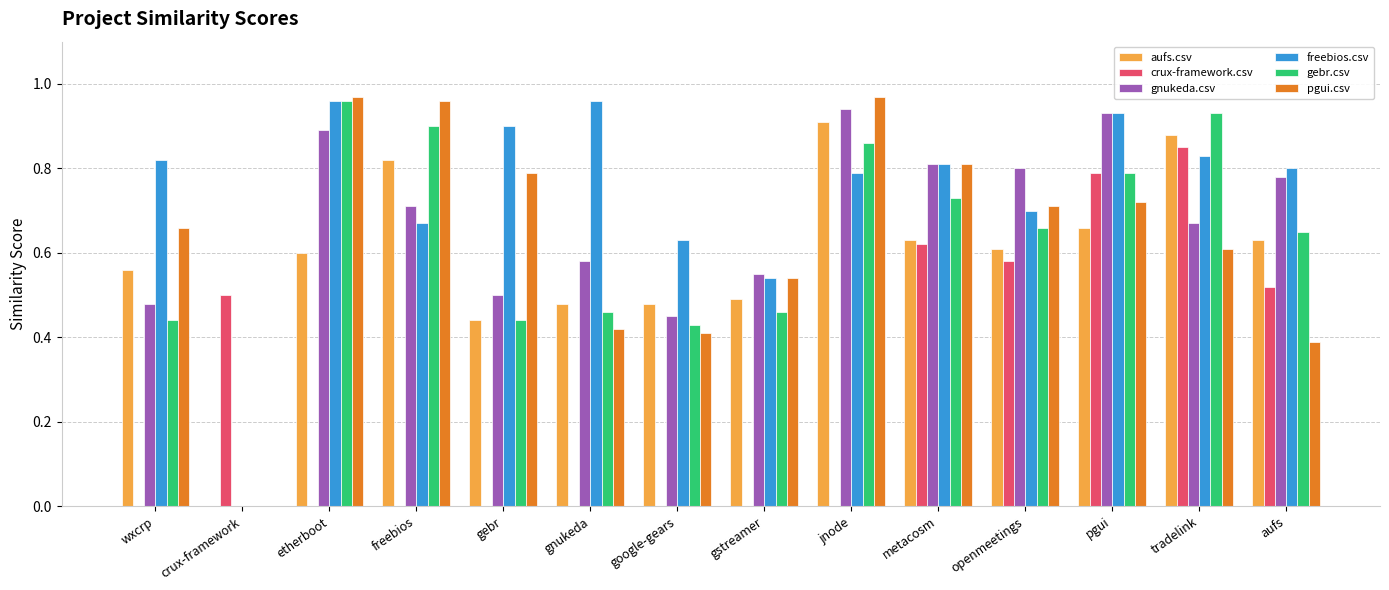

What is the total value across all series at wxcrp?

3.0